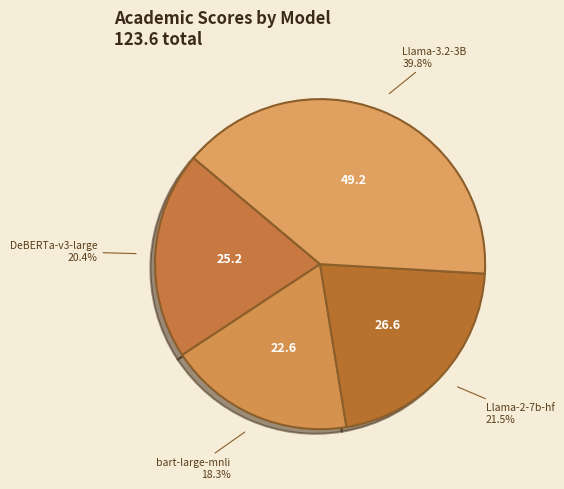

Combined, what portion of the pie is Llama-3.2-3B and Llama-2-7b-hf?

61.3%